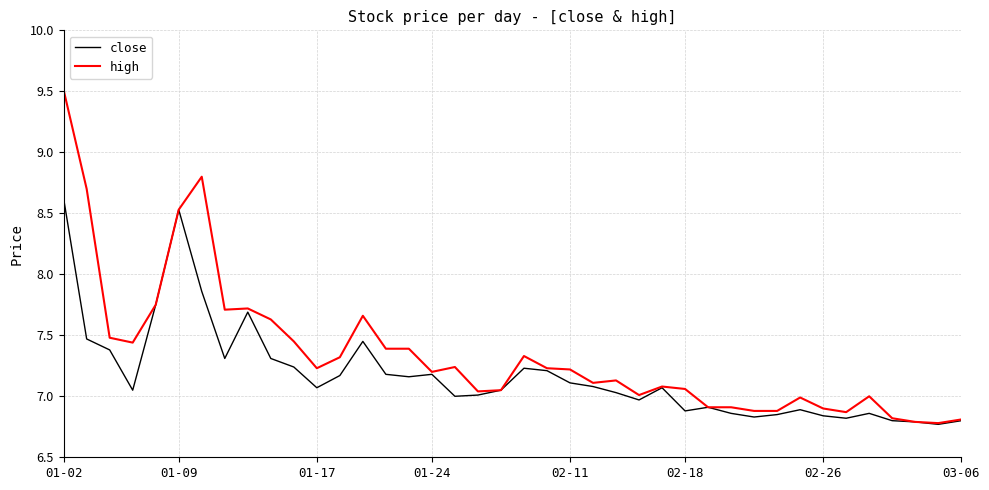

What are all the series names shown in the legend?

close, high